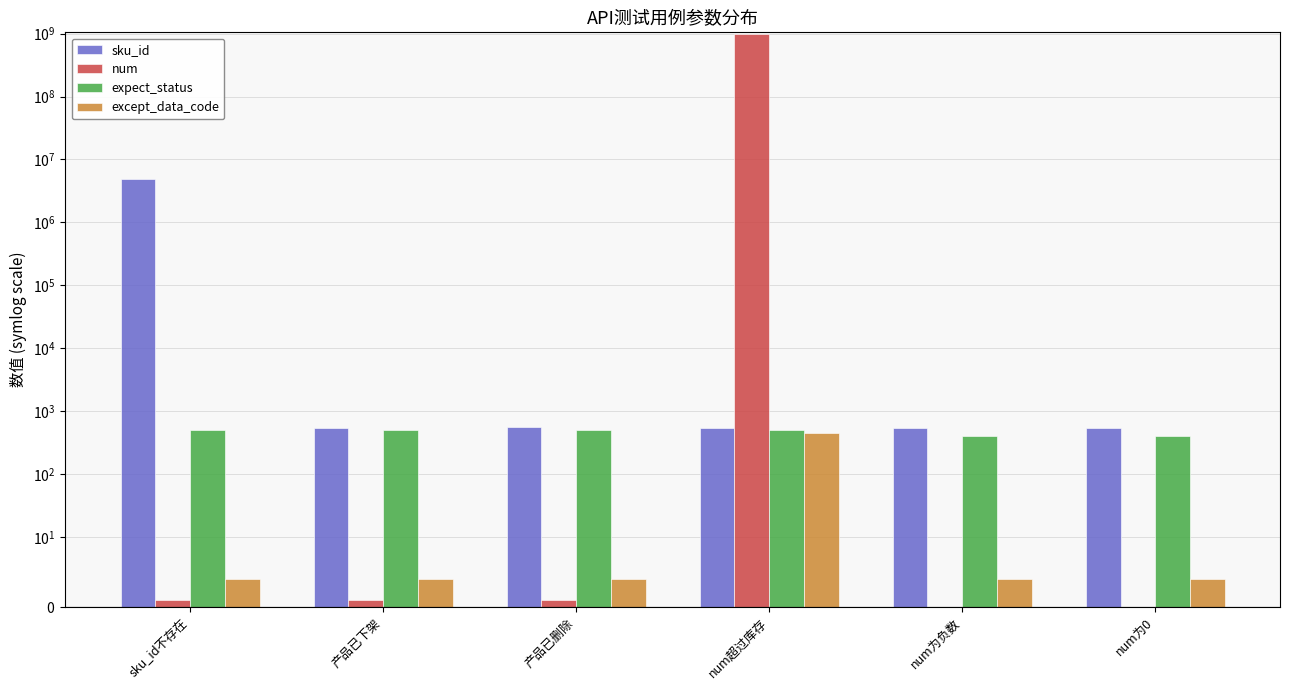

What is the smallest value displayed?

-1